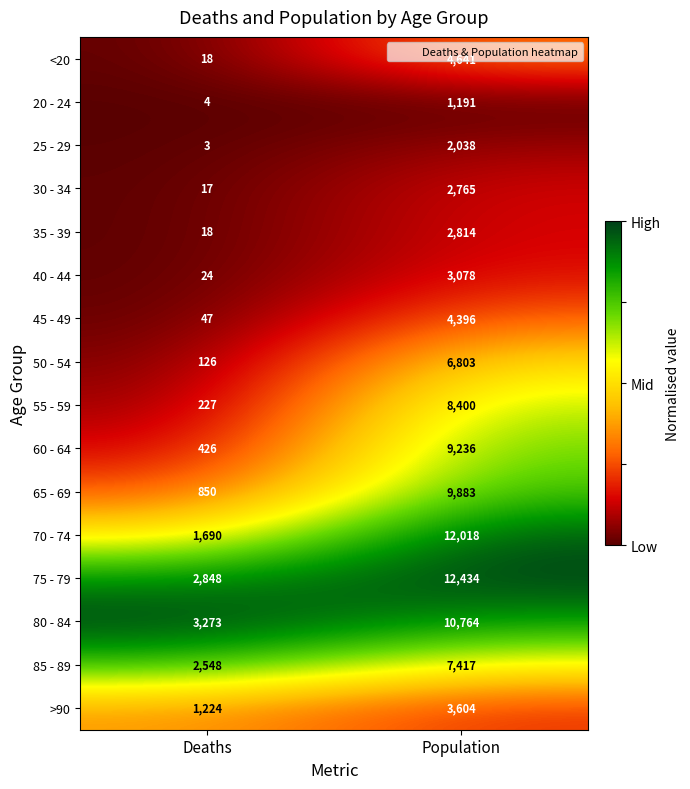

What is the maximum value for 50 - 54?

6803